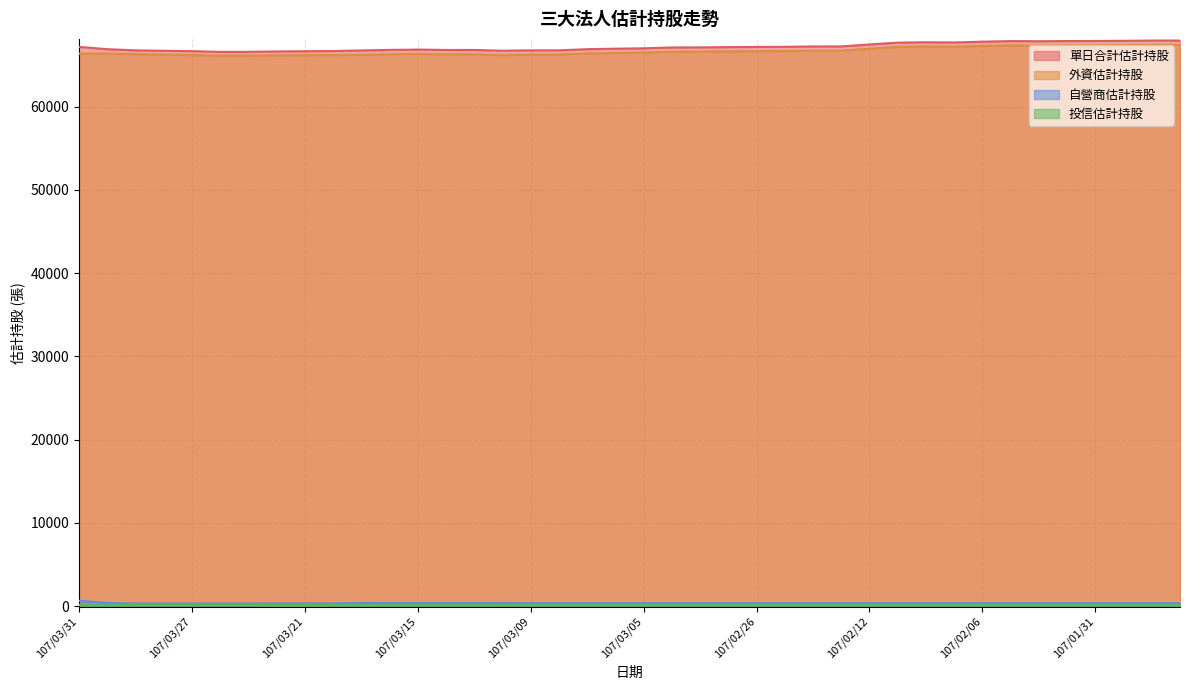

What is the label of the 3rd point from the left?

107/03/29